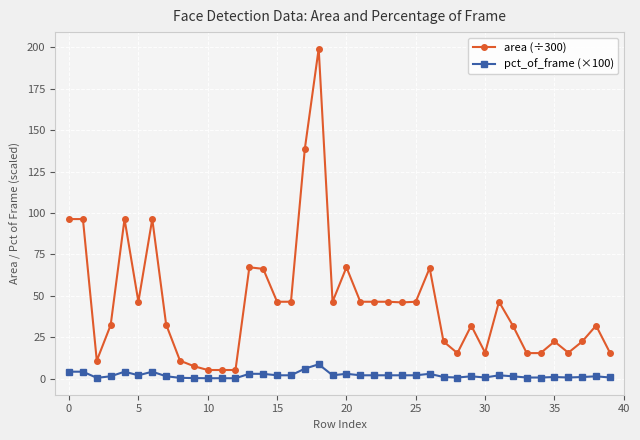

True or false: area (÷300) and pct_of_frame (×100) intersect in this chart.

False